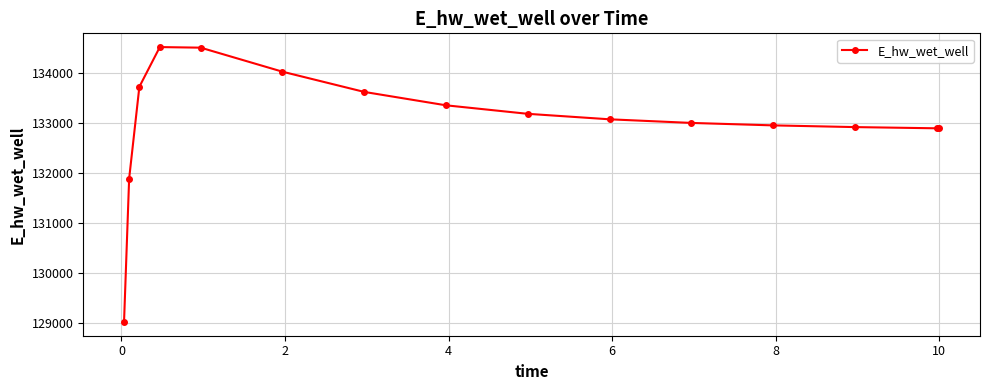

What is the maximum value shown in the chart?

134520.2